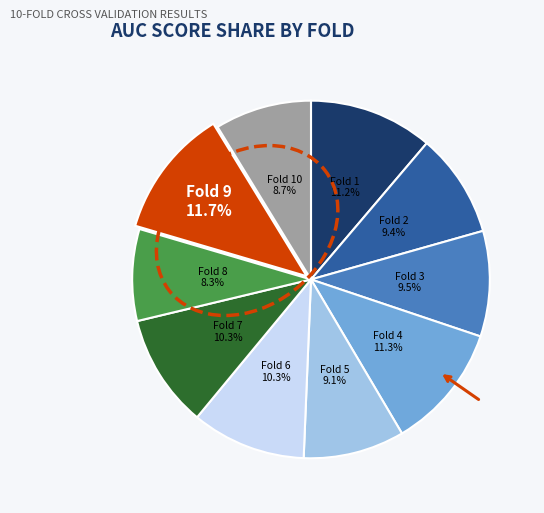

Is there a majority slice in this chart?

No